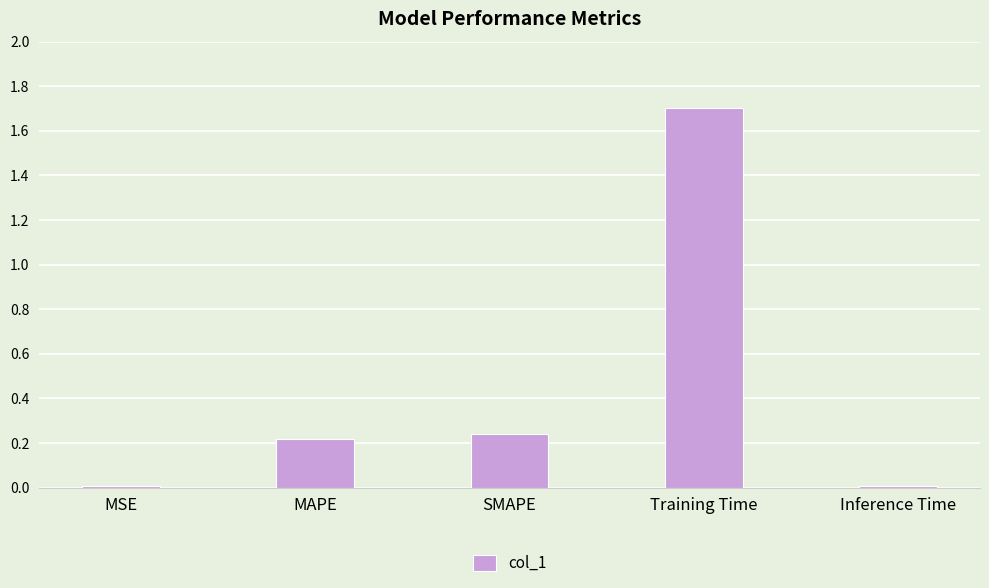

What position from the left is MSE?

1